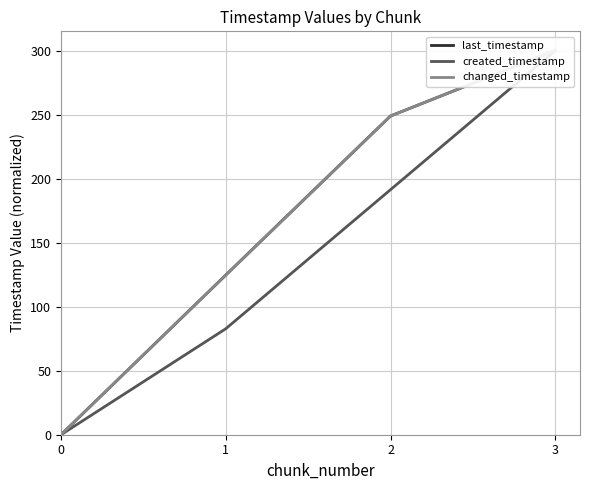

At which label does changed_timestamp first exceed 248?

2